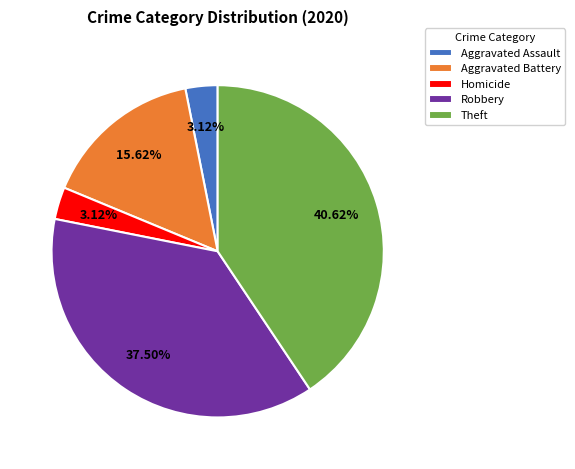

What percentage is the Aggravated Assault slice, to the nearest percent?

3%